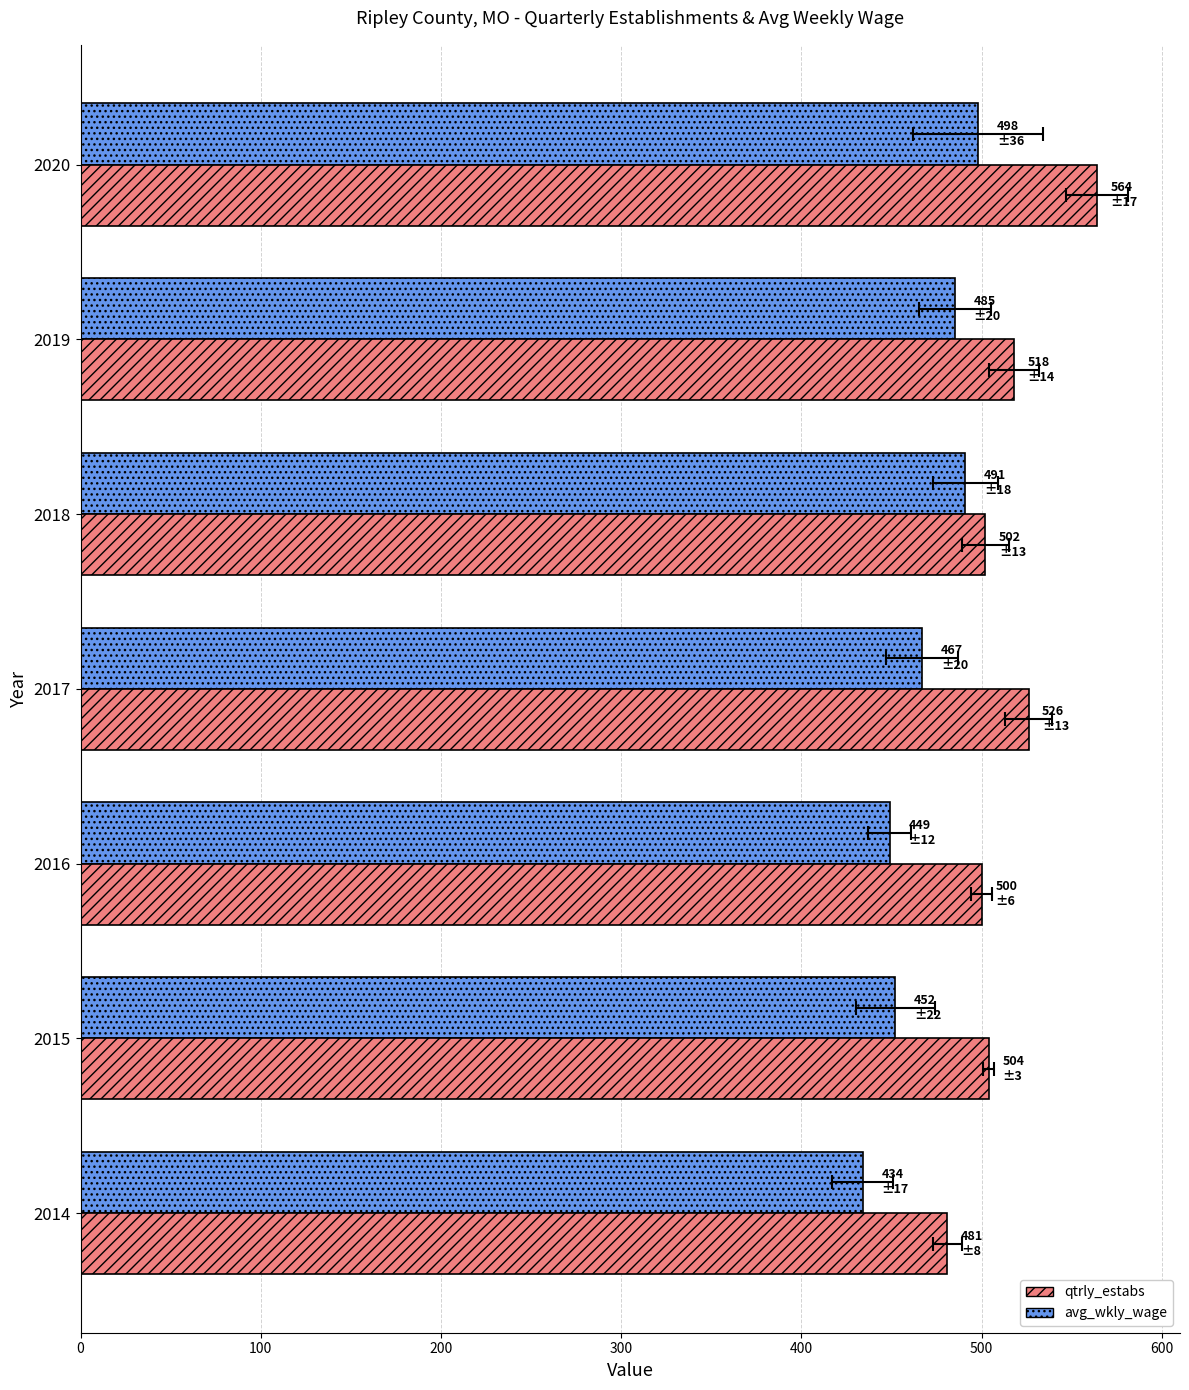

What is the average value of the qtrly_estabs series?

514